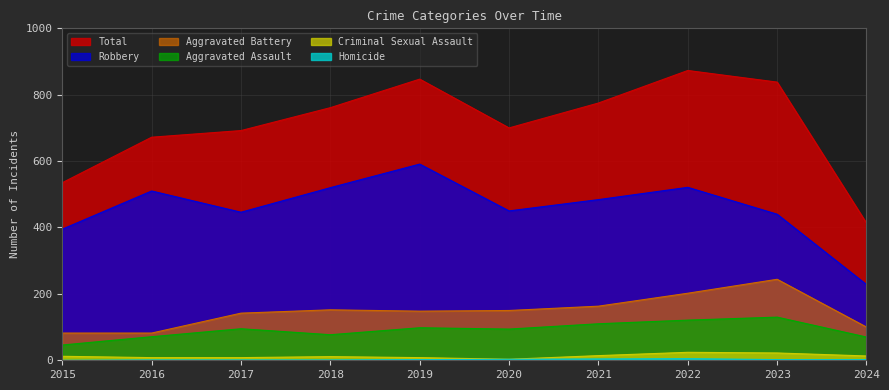

What is the value of the Total point at the 1st from the left?

535